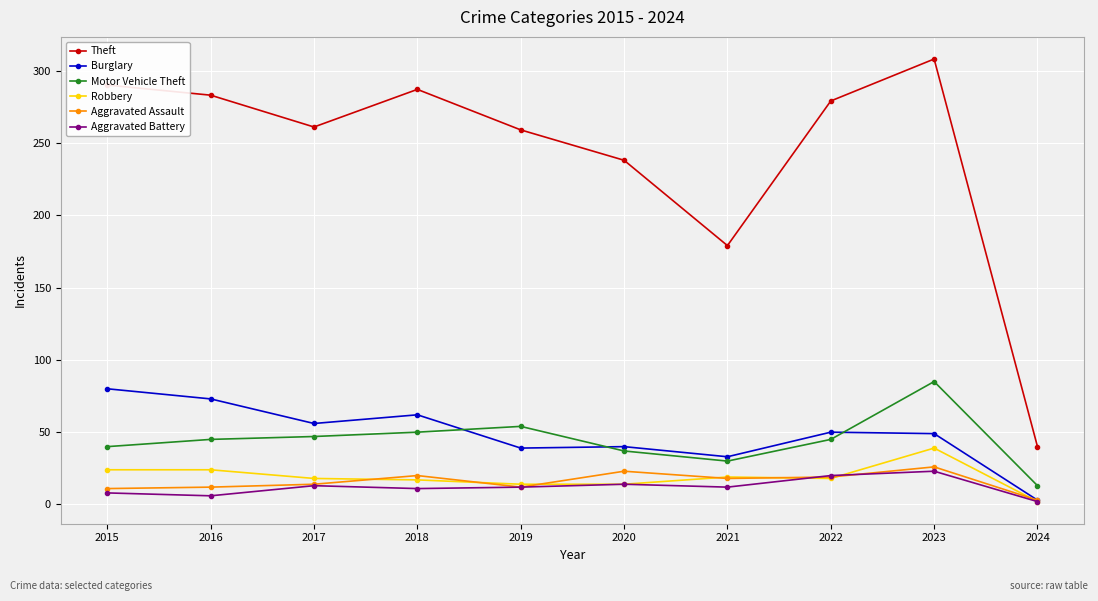

Read the Aggravated Battery value at 2016.

6